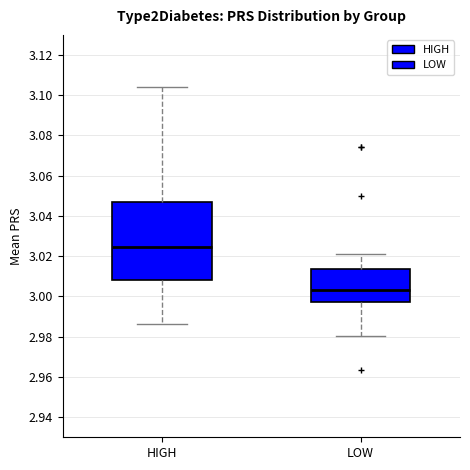

Where does the median line of the box for LOW sit on the y-axis? The values are not printed on the chart, so give them approximately, as read against the axis.

3.004